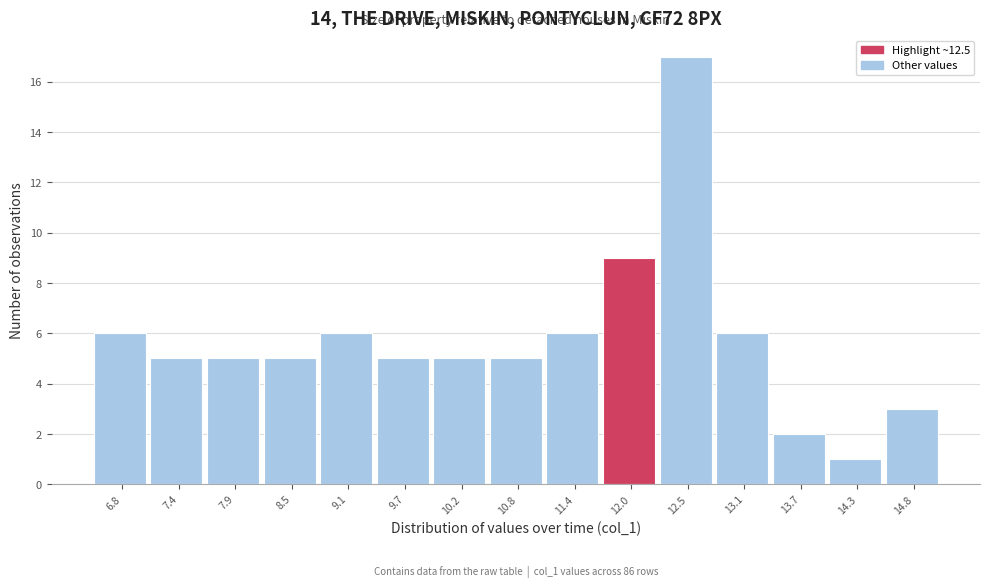

Reading left to right, extract all data points from this chart.

6.8=6	7.4=5	7.9=5	8.5=5	9.1=6	9.7=5	10.2=5	10.8=5	11.4=6	12.0=9	12.5=17	13.1=6	13.7=2	14.3=1	14.8=3